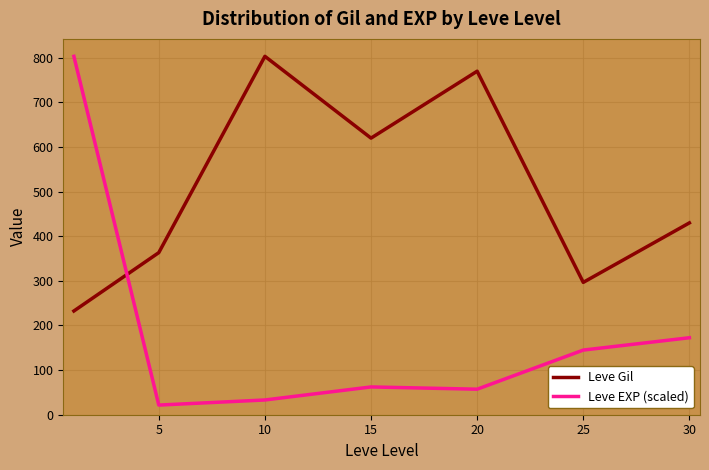

What is the difference between the second highest and second lowest values in the Leve Gil series?

473.3